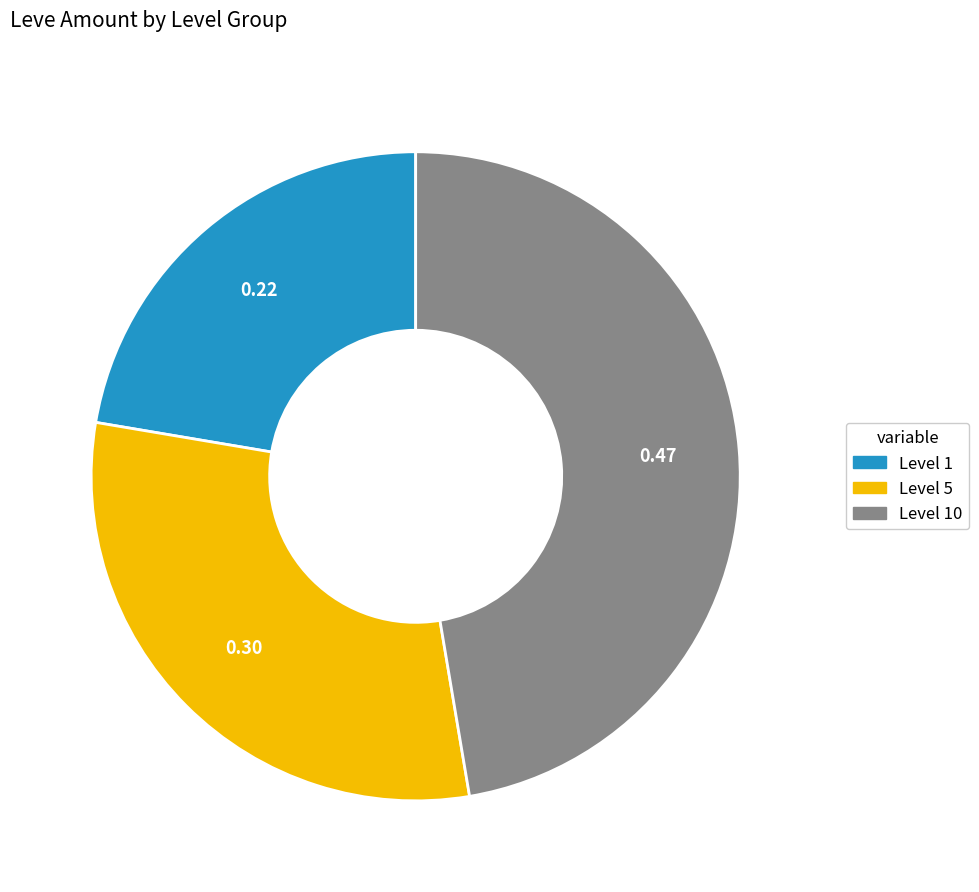

Is there any slice that represents more than half of the pie?

No